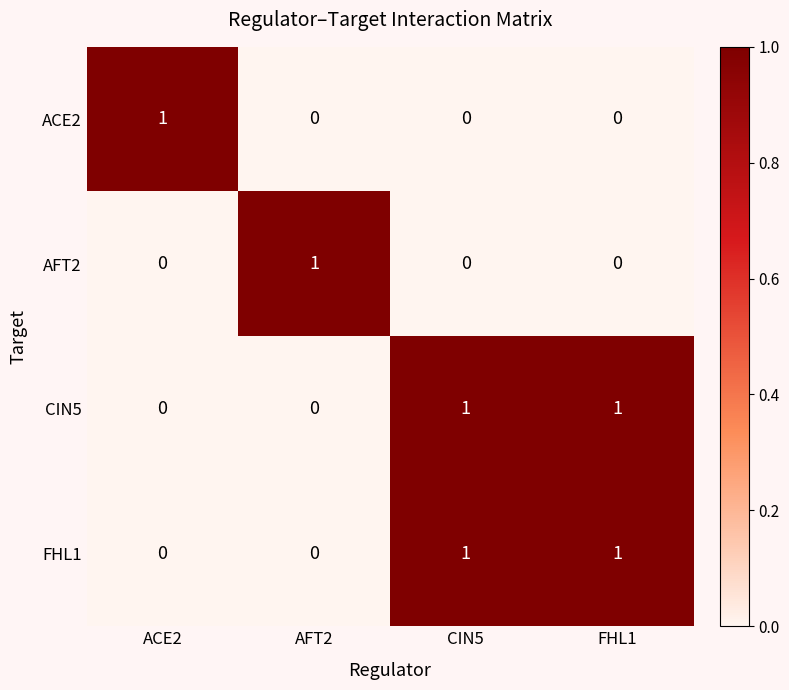

What is the difference between the highest and lowest values at FHL1?

1